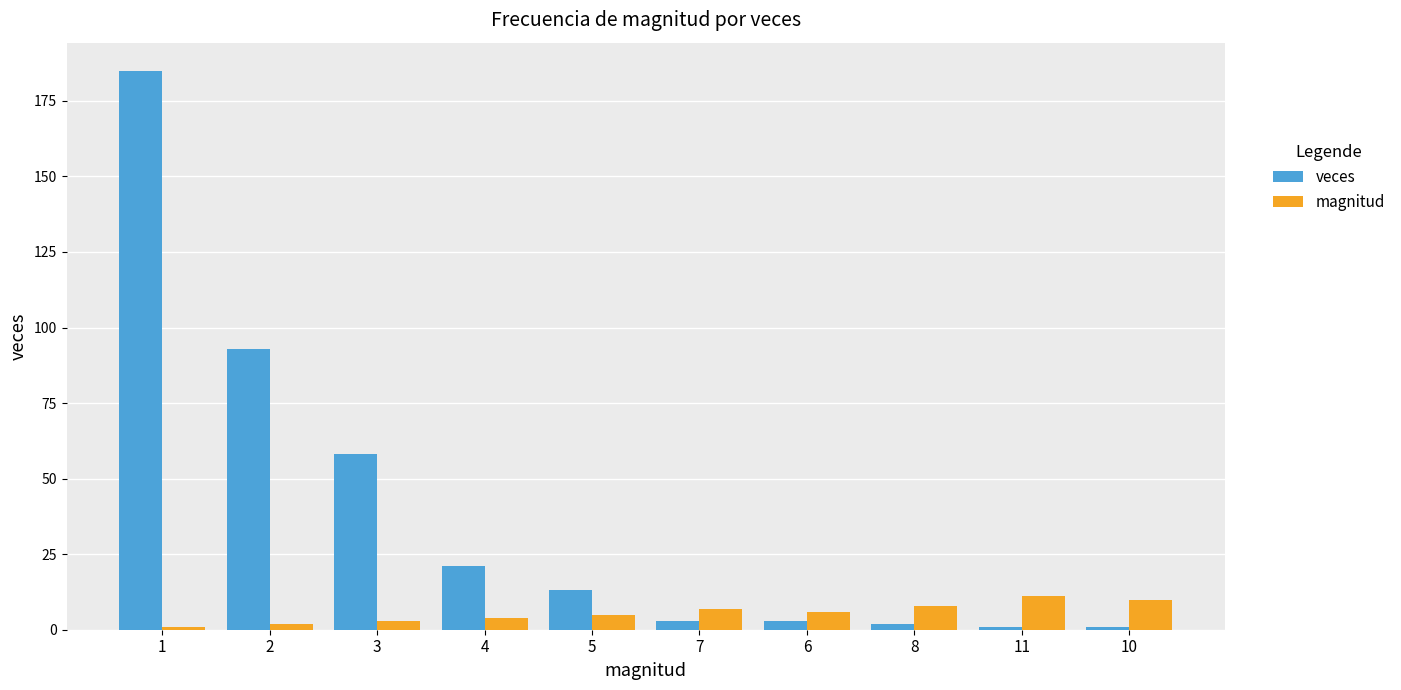

Reading left to right, what are all the values shown in this chart?

veces: 1=185	2=93	3=58	4=21	5=13	7=3	6=3	8=2	11=1	10=1
magnitud: 1=1	2=2	3=3	4=4	5=5	7=7	6=6	8=8	11=11	10=10